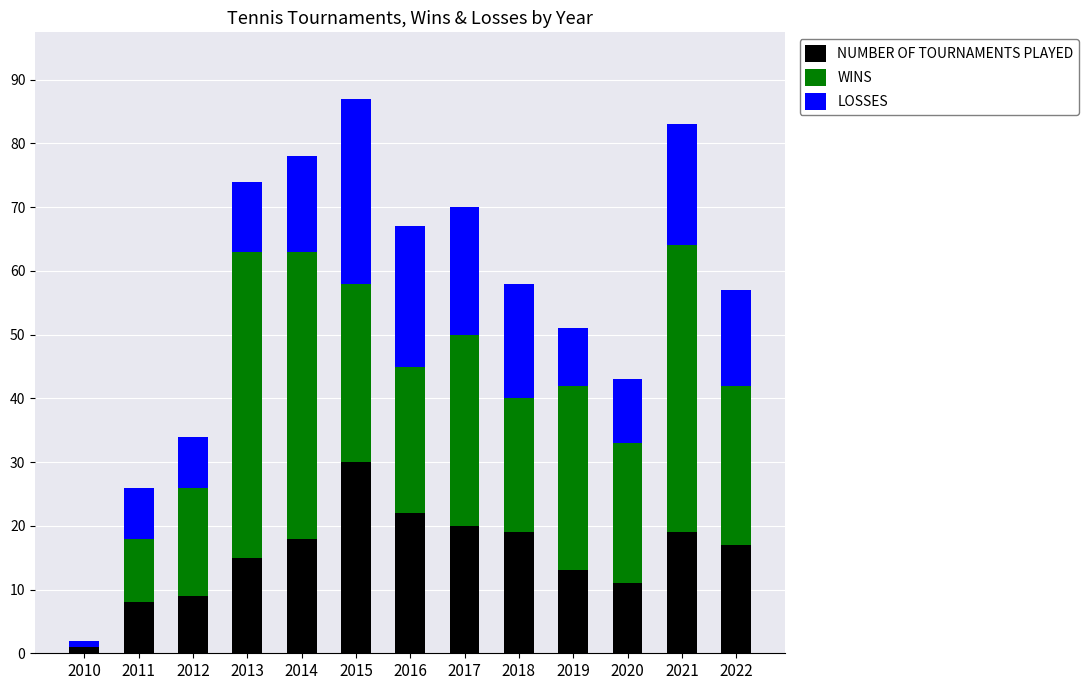

How many series are shown in this chart?

3